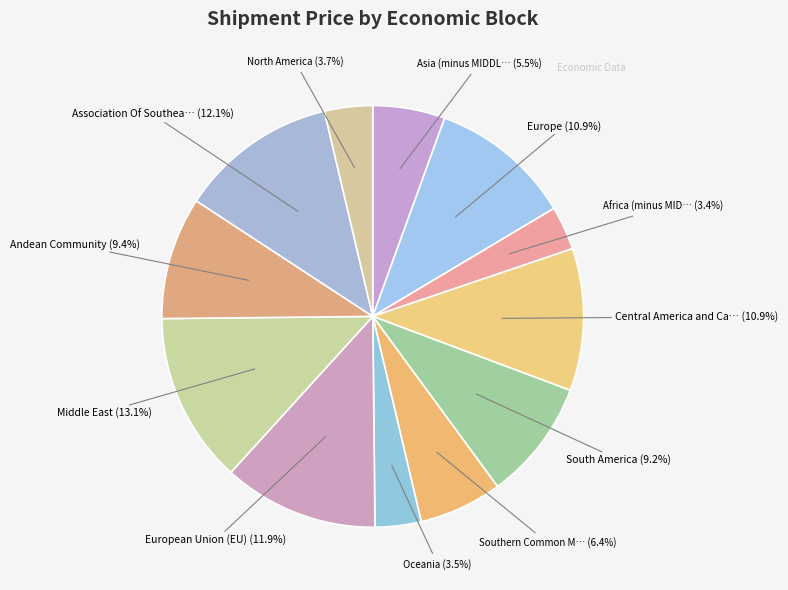

How many segments does this pie chart have?

12